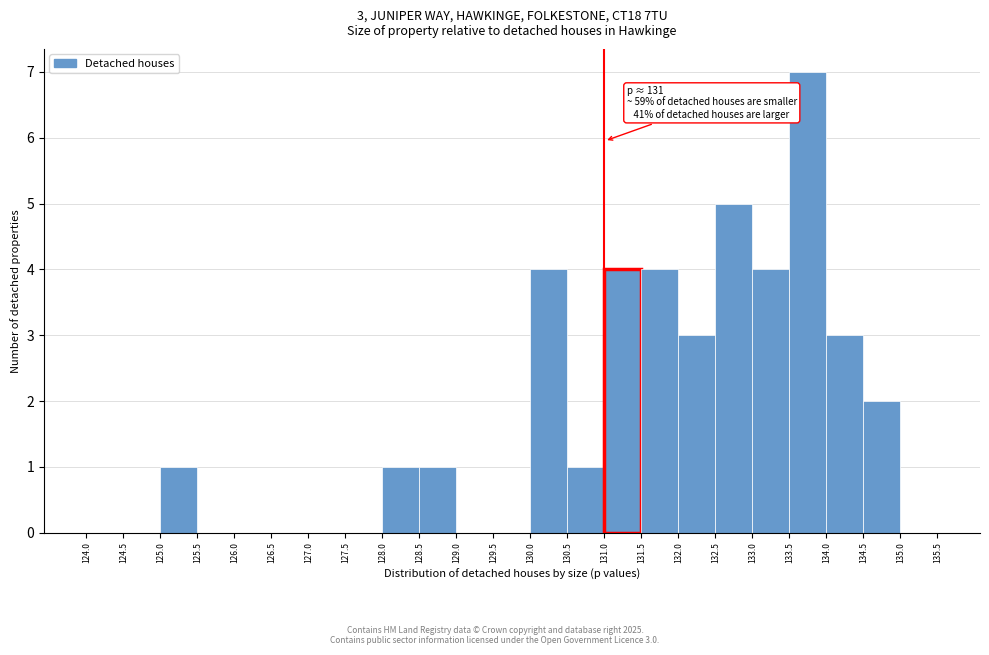

Over which range of the x-axis is the bar tallest?

133.5 to 134.0